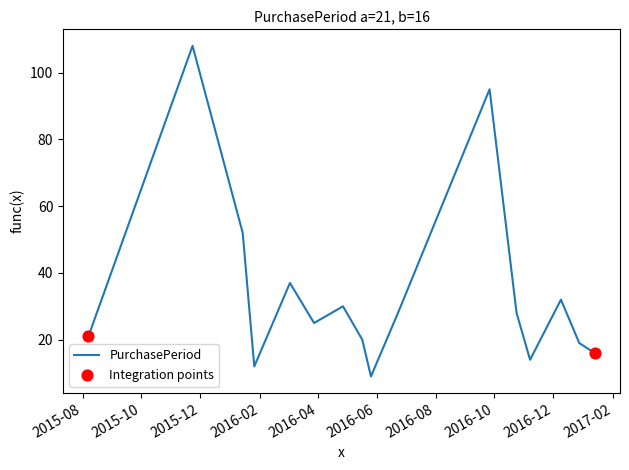

Is this an area chart (filled region under the line)?

No